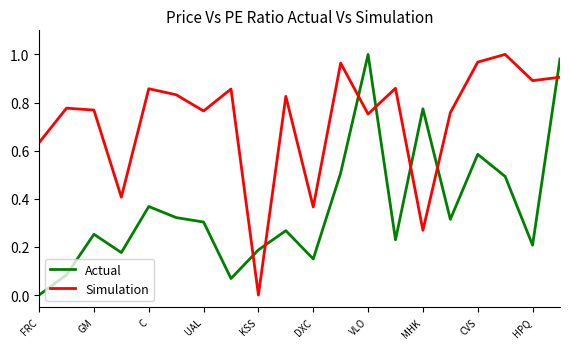

Which series has the largest total across all categories?

Simulation